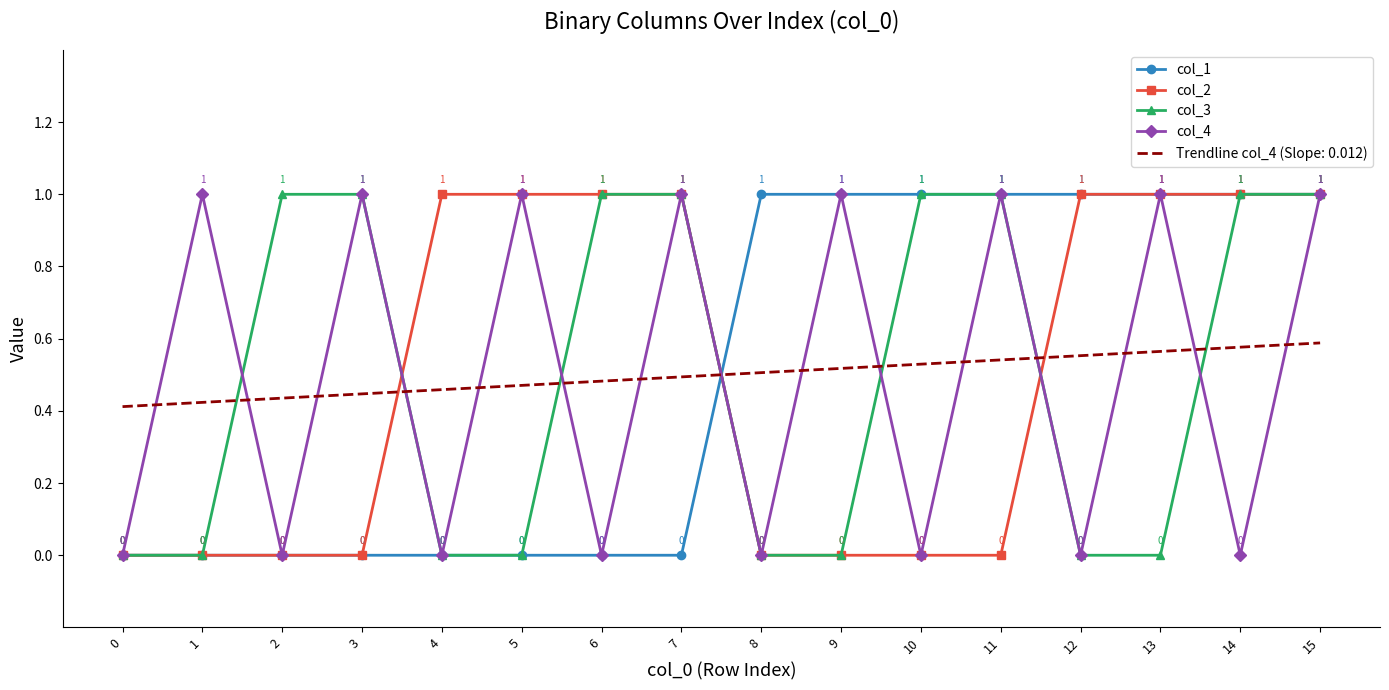

Count the number of categories in the chart.

16